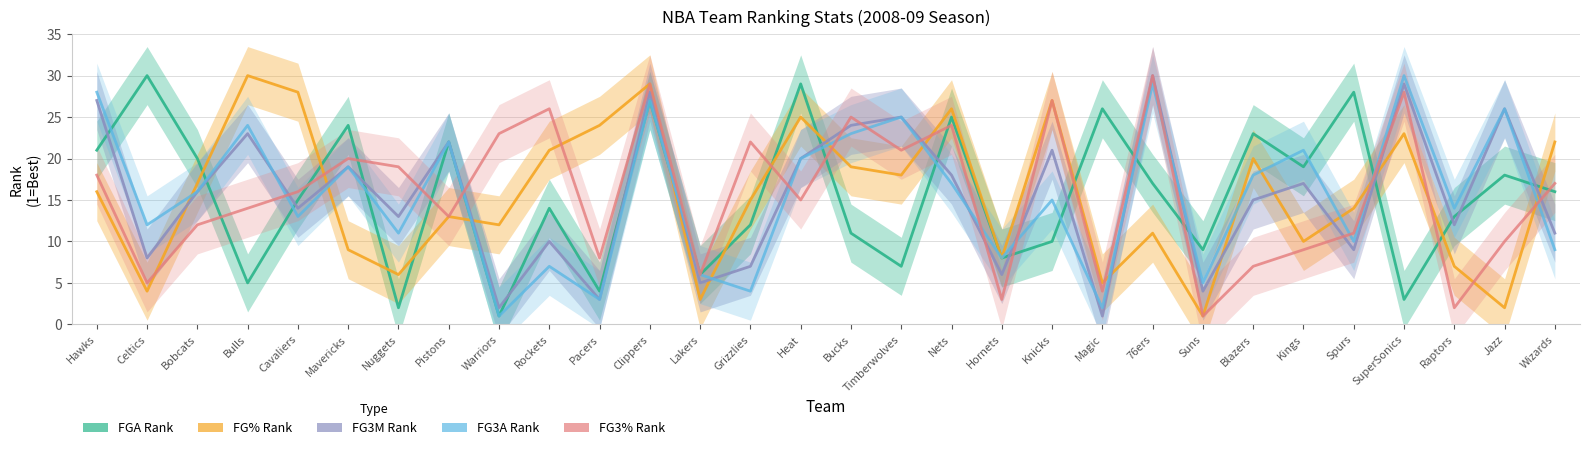

How many interior local peaks does the FGA_RANK series have?

11